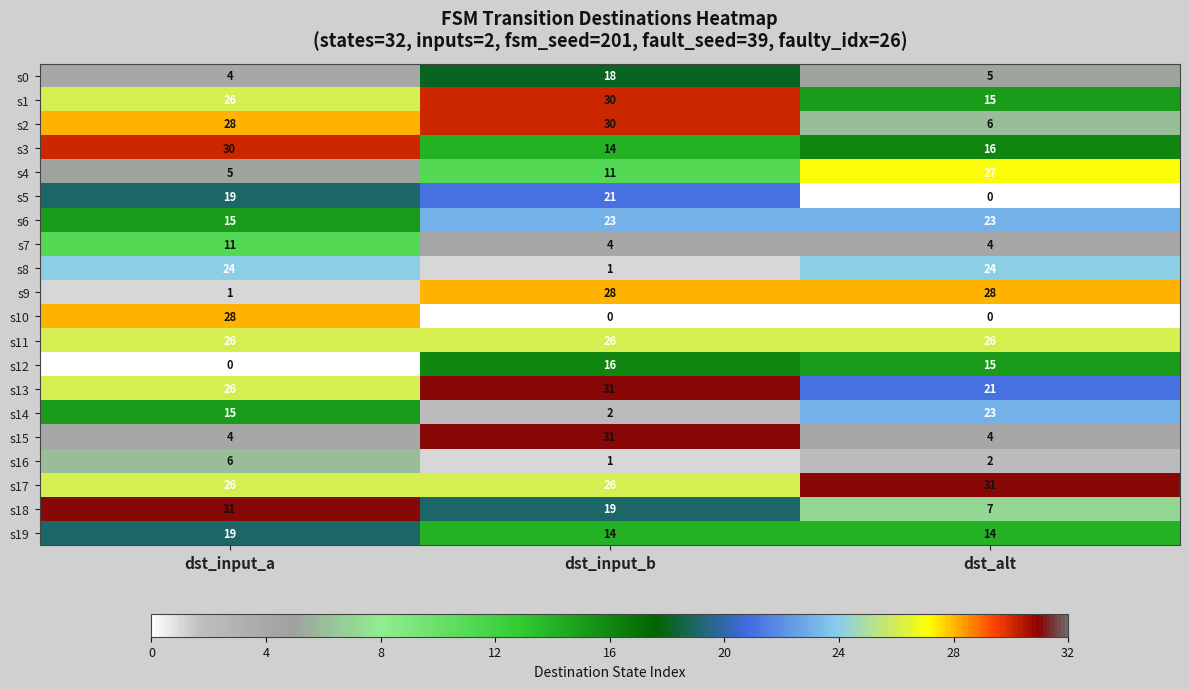

Read the s1 value at dst_input_a.

26